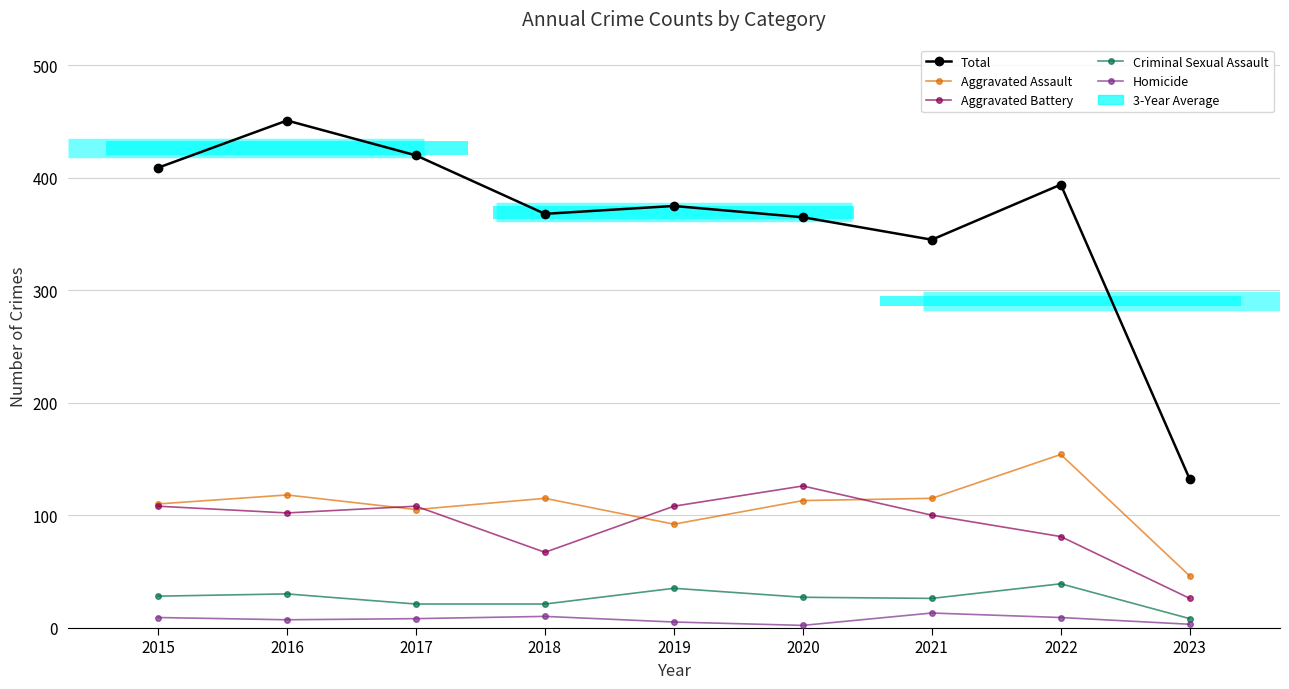

At how many categories does at least one series exceed 217?

8